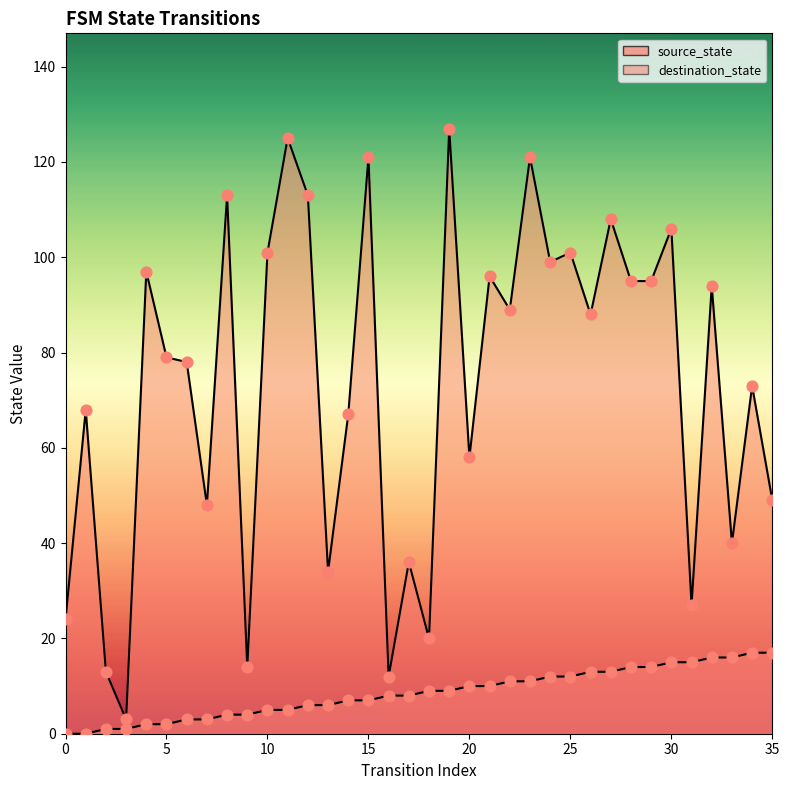

Which series reaches the minimum Y coordinate?

source_state_line